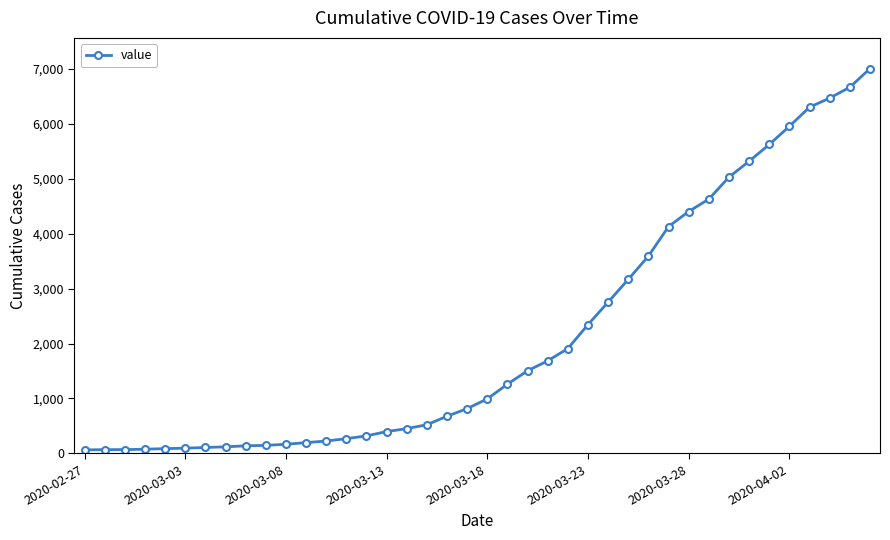

What is the average value?

2143